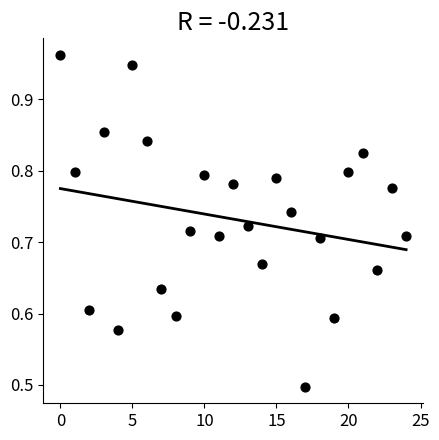

What Y value in the scatter plot is closest to 0?

0.5